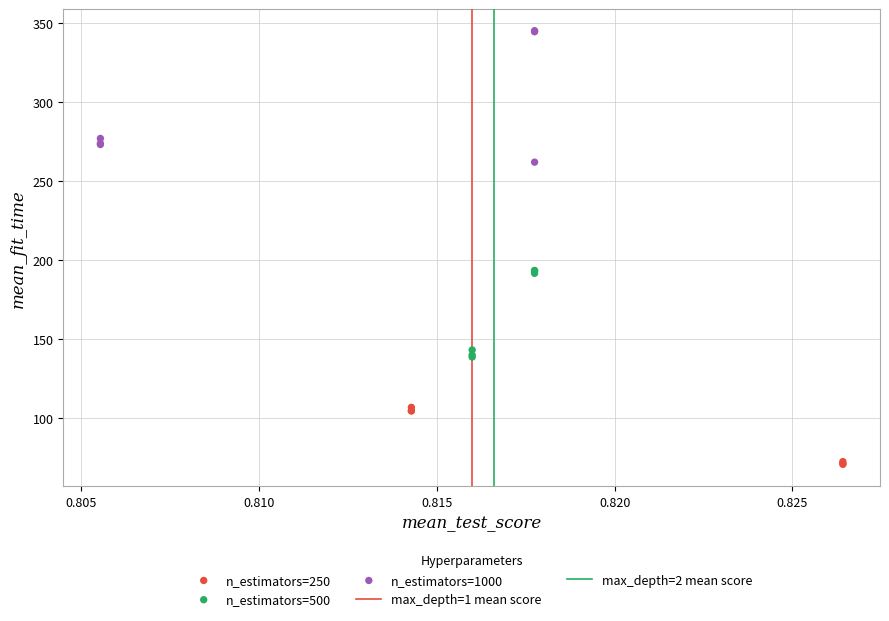

Which series has the largest Y range (max minus min)?

n_estimators=1000